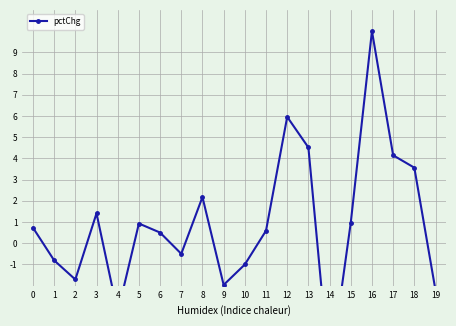

How many positive values are there?

12